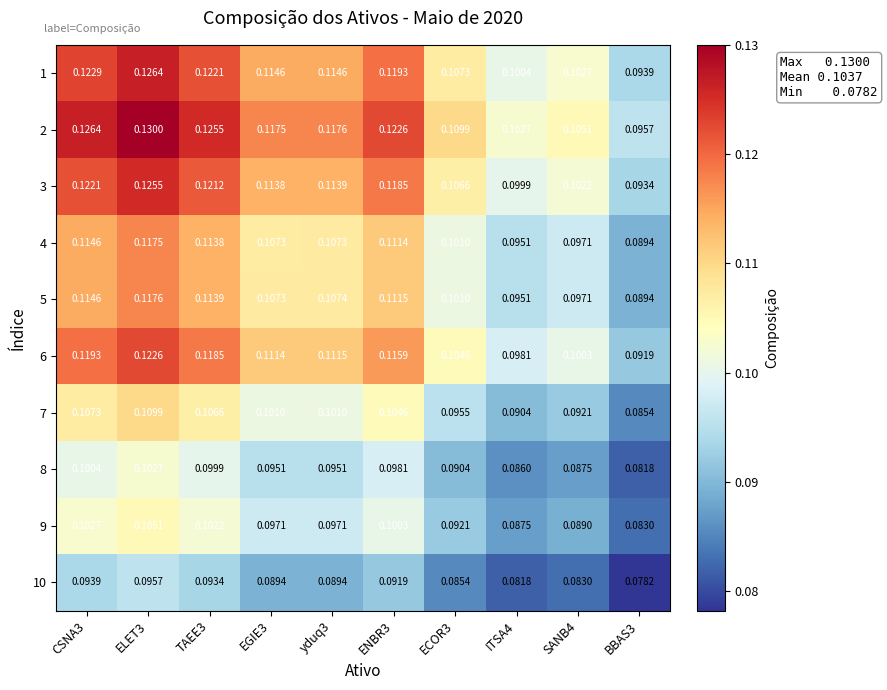

Count the number of data series in this chart.

10